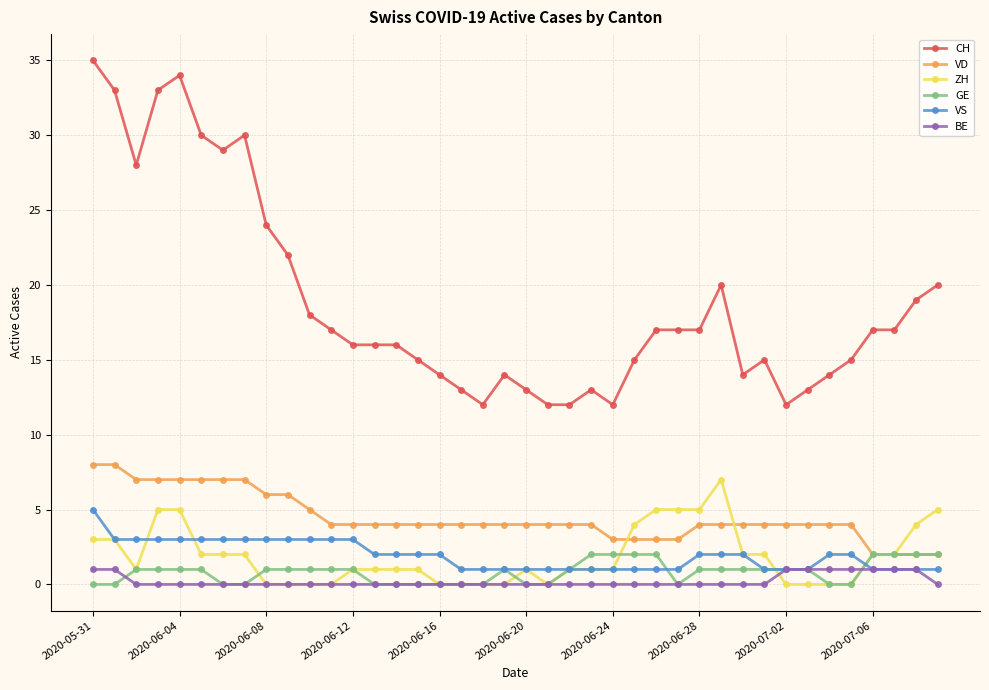

Is this an area chart (filled region under the line)?

No